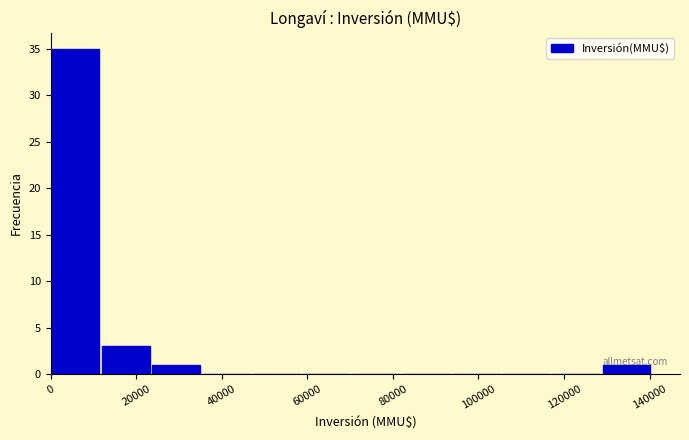

Reading left to right, list every bar in this chart as the range it spans on the x-axis followed by its height. Neither the bar edges nor the heights are printed on the chart, so give them approximately, as read against the axes.

0 to 12000: 35
12000 to 24000: 3
24000 to 36000: 1
36000 to 46000: 0
46000 to 58000: 0
58000 to 70000: 0
70000 to 82000: 0
82000 to 94000: 0
94000 to 106000: 0
106000 to 118000: 0
118000 to 128000: 0
128000 to 140000: 1